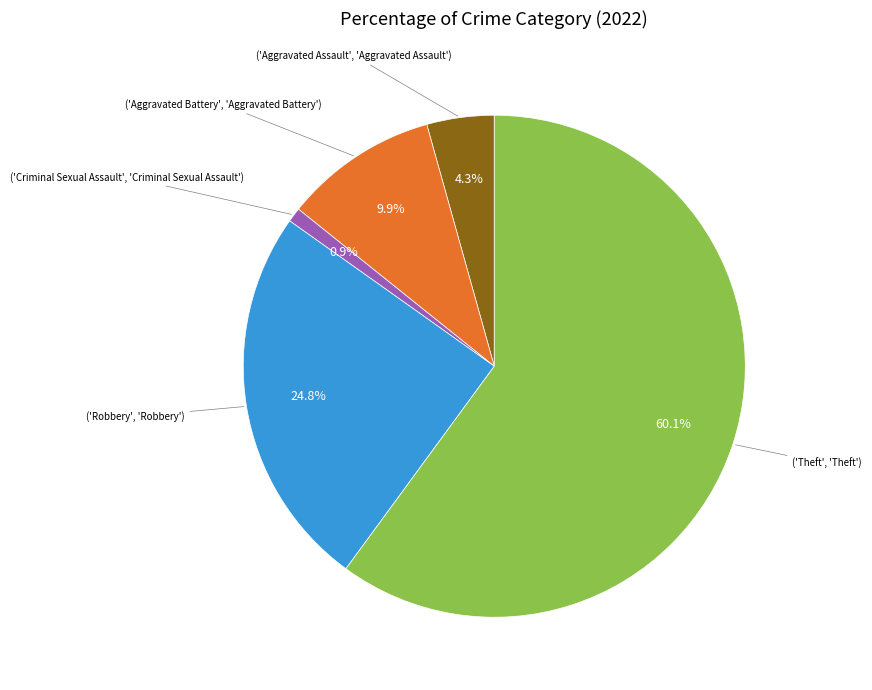

Is there any slice that represents more than half of the pie?

Yes